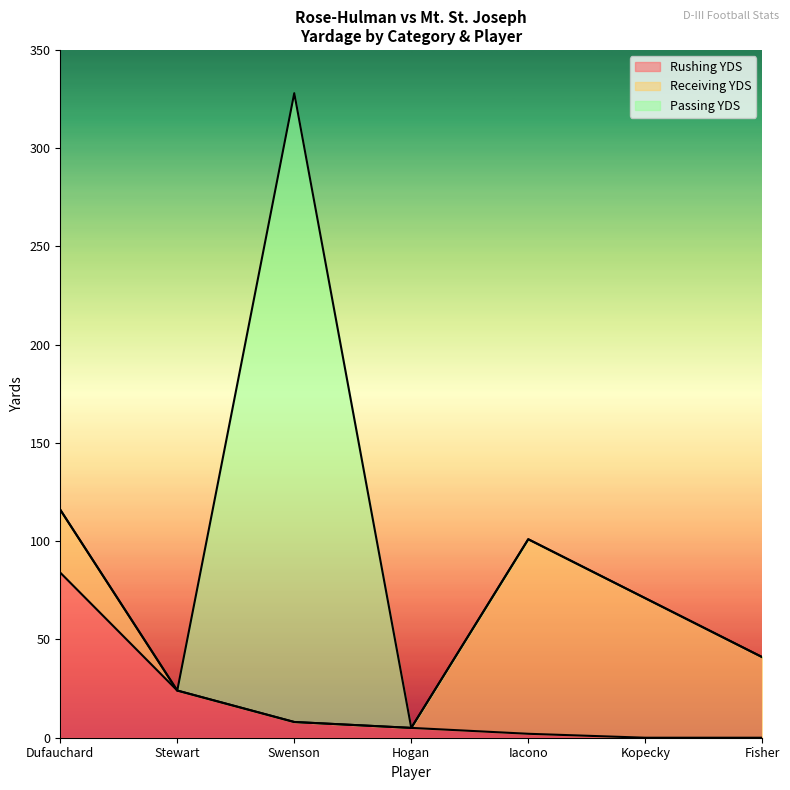

Which category has the highest value in the Rushing YDS series?

Dufauchard